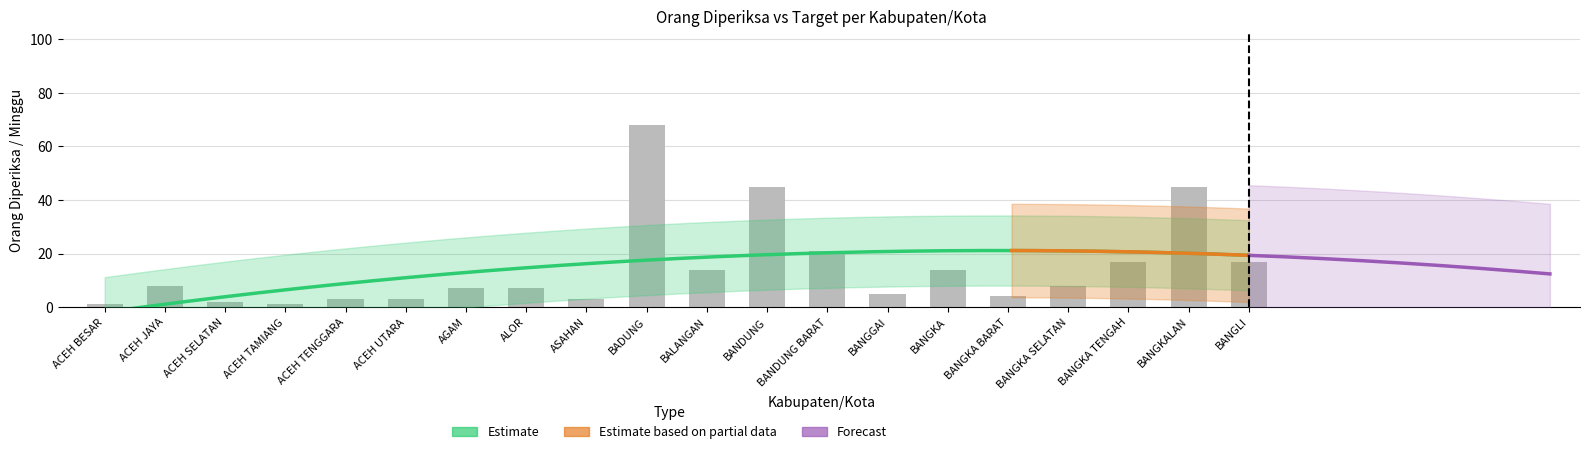

Between BANDUNG and ASAHAN, which is larger?

BANDUNG